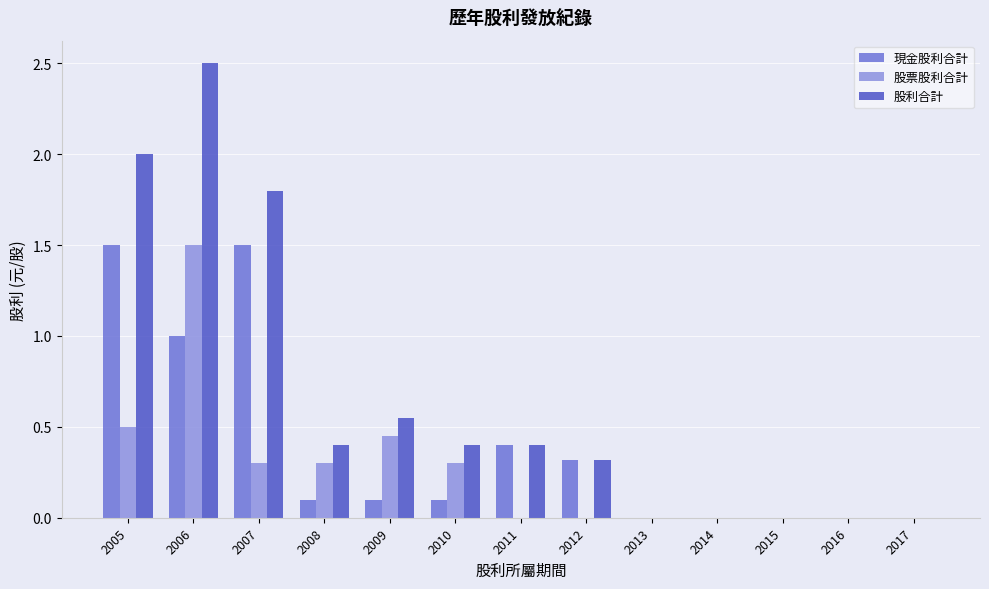

Which series has the largest range (max minus min)?

股利合計